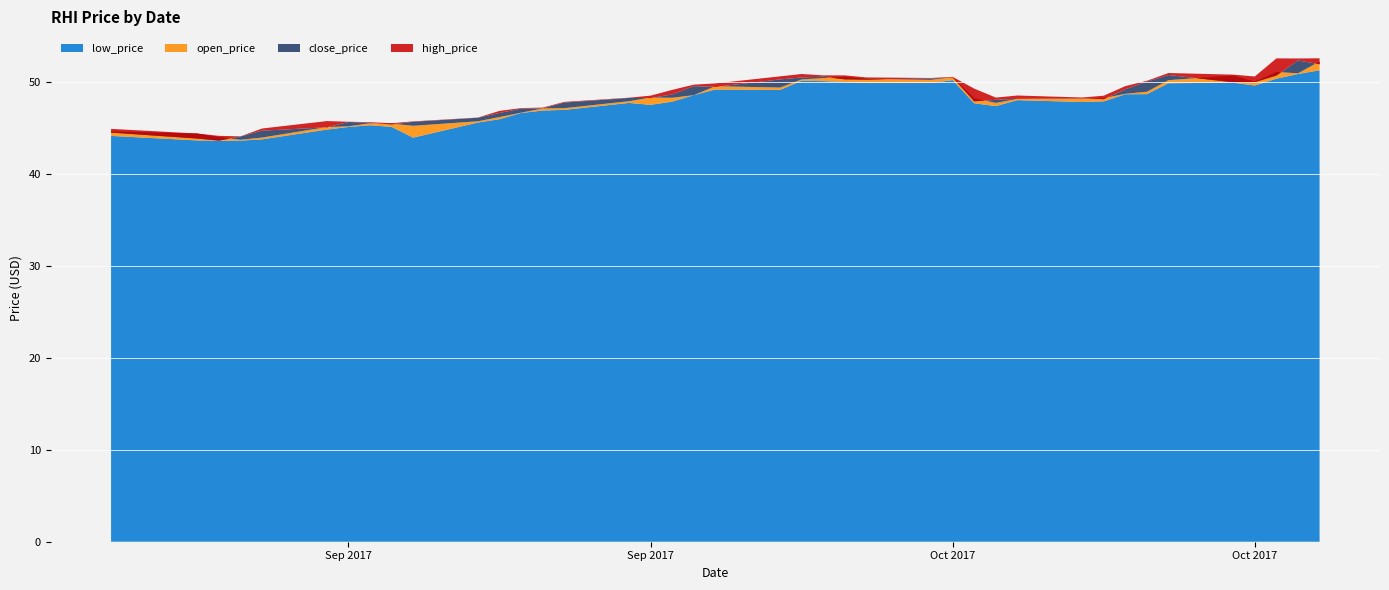

Reading right to left, extract all data points from this chart.

low_price: 2017-10-27=51.3	2017-10-26=50.9	2017-10-25=50.4	2017-10-24=49.6	2017-10-23=49.9	2017-10-20=49.9	2017-10-19=48.7	2017-10-18=48.7	2017-10-17=47.9	2017-10-16=47.8	2017-10-13=48.0	2017-10-12=47.4	2017-10-11=47.7	2017-10-10=50.2	2017-10-09=49.9	2017-10-06=49.9	2017-10-05=50.0	2017-10-04=50.1	2017-10-03=50.1	2017-10-02=49.1	2017-09-29=49.2	2017-09-28=48.6	2017-09-27=47.9	2017-09-26=47.5	2017-09-25=47.7	2017-09-22=47.0	2017-09-21=46.9	2017-09-20=46.6	2017-09-19=46.0	2017-09-18=45.6	2017-09-15=44.0	2017-09-14=45.1	2017-09-13=45.3	2017-09-12=45.1	2017-09-11=44.8	2017-09-08=43.8	2017-09-07=43.6	2017-09-06=43.6	2017-09-05=43.7	2017-09-01=44.1
open_price: 2017-10-27=52.2	2017-10-26=51.0	2017-10-25=51.1	2017-10-24=50.0	2017-10-23=50.7	2017-10-20=50.2	2017-10-19=48.9	2017-10-18=48.7	2017-10-17=48.3	2017-10-16=48.2	2017-10-13=48.2	2017-10-12=47.7	2017-10-11=48.2	2017-10-10=50.5	2017-10-09=50.2	2017-10-06=50.3	2017-10-05=50.6	2017-10-04=50.4	2017-10-03=50.3	2017-10-02=49.4	2017-09-29=49.5	2017-09-28=48.6	2017-09-27=48.3	2017-09-26=48.3	2017-09-25=47.9	2017-09-22=47.2	2017-09-21=47.1	2017-09-20=46.7	2017-09-19=46.2	2017-09-18=45.7	2017-09-15=45.2	2017-09-14=45.5	2017-09-13=45.5	2017-09-12=45.2	2017-09-11=45.1	2017-09-08=44.0	2017-09-07=43.7	2017-09-06=44.0	2017-09-05=44.4	2017-09-01=44.6
close_price: 2017-10-27=51.9	2017-10-26=52.3	2017-10-25=50.7	2017-10-24=50.0	2017-10-23=50.0	2017-10-20=50.8	2017-10-19=50.0	2017-10-18=49.2	2017-10-17=48.1	2017-10-16=48.2	2017-10-13=48.2	2017-10-12=48.1	2017-10-11=47.9	2017-10-10=50.5	2017-10-09=50.4	2017-10-06=50.3	2017-10-05=50.3	2017-10-04=50.6	2017-10-03=50.5	2017-10-02=50.3	2017-09-29=49.5	2017-09-28=49.5	2017-09-27=48.7	2017-09-26=48.3	2017-09-25=48.3	2017-09-22=47.8	2017-09-21=47.1	2017-09-20=47.1	2017-09-19=46.6	2017-09-18=46.1	2017-09-15=45.7	2017-09-14=45.4	2017-09-13=45.6	2017-09-12=45.7	2017-09-11=45.1	2017-09-08=44.7	2017-09-07=44.1	2017-09-06=43.6	2017-09-05=43.9	2017-09-01=44.5
high_price: 2017-10-27=52.6	2017-10-26=52.6	2017-10-25=52.6	2017-10-24=50.6	2017-10-23=50.8	2017-10-20=51.0	2017-10-19=50.1	2017-10-18=49.6	2017-10-17=48.5	2017-10-16=48.3	2017-10-13=48.5	2017-10-12=48.3	2017-10-11=49.3	2017-10-10=50.6	2017-10-09=50.4	2017-10-06=50.5	2017-10-05=50.7	2017-10-04=50.7	2017-10-03=50.9	2017-10-02=50.6	2017-09-29=49.9	2017-09-28=49.7	2017-09-27=49.1	2017-09-26=48.5	2017-09-25=48.3	2017-09-22=47.8	2017-09-21=47.2	2017-09-20=47.2	2017-09-19=46.9	2017-09-18=46.1	2017-09-15=45.7	2017-09-14=45.5	2017-09-13=45.6	2017-09-12=45.7	2017-09-11=45.8	2017-09-08=44.9	2017-09-07=44.1	2017-09-06=44.1	2017-09-05=44.4	2017-09-01=44.9